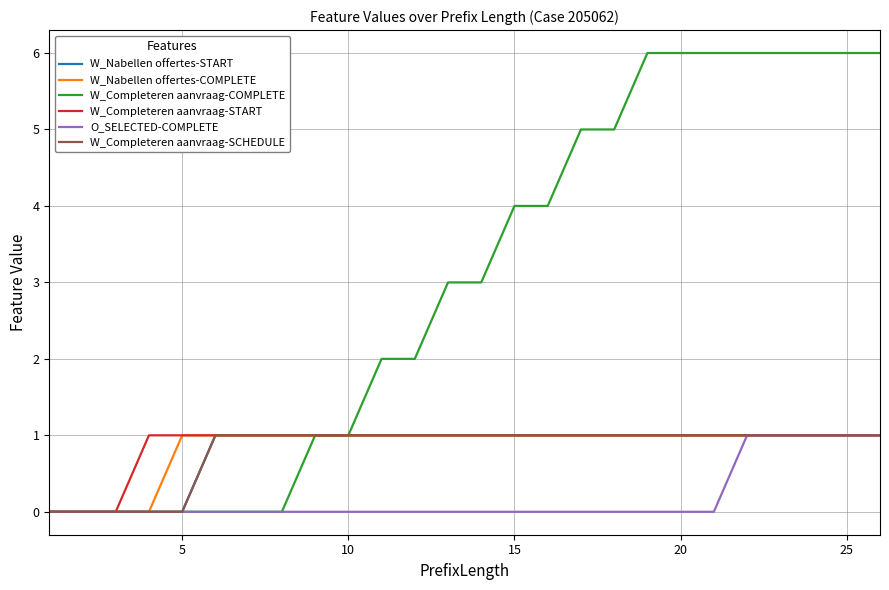

True or false: W_Completeren aanvraag-COMPLETE and W_Nabellen offertes-COMPLETE intersect in this chart.

False